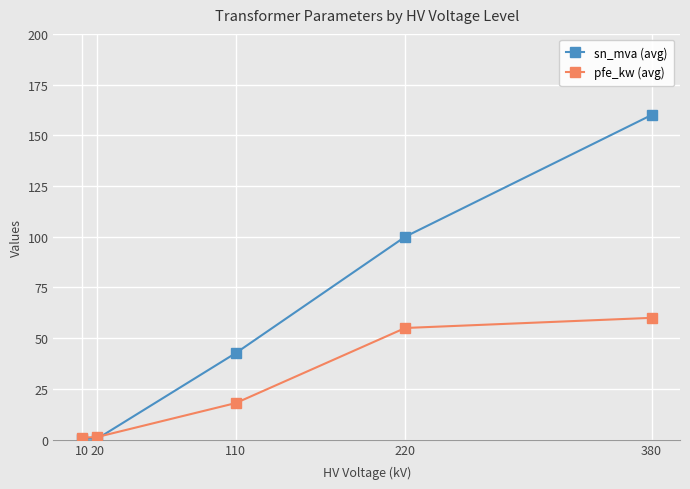

Which series has the largest range (max minus min)?

sn_mva (avg)